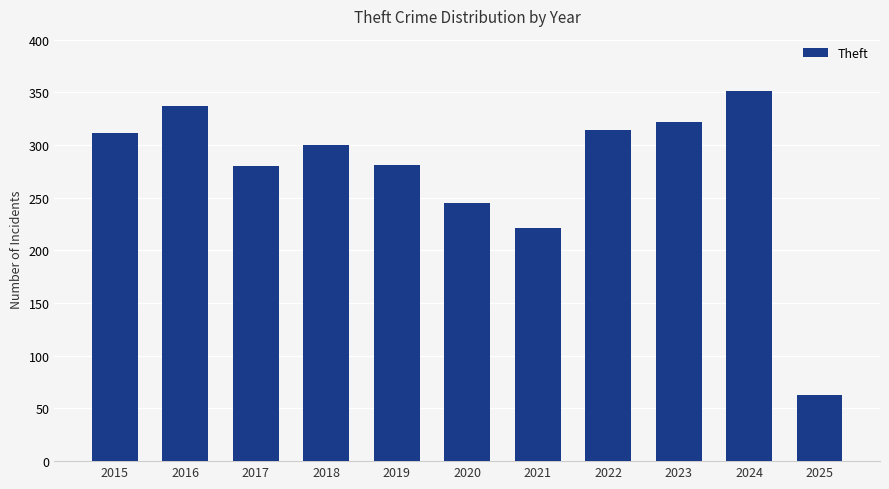

What is the value of the 11th bar from the left?

63